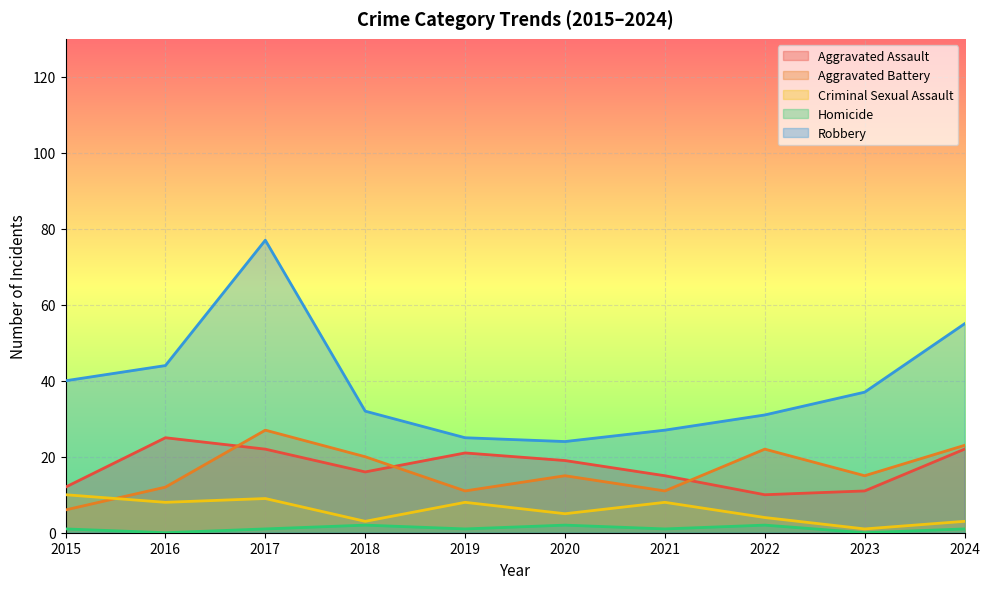

Is the value of Robbery at 2017 greater than the value of Aggravated Assault at 2019?

Yes